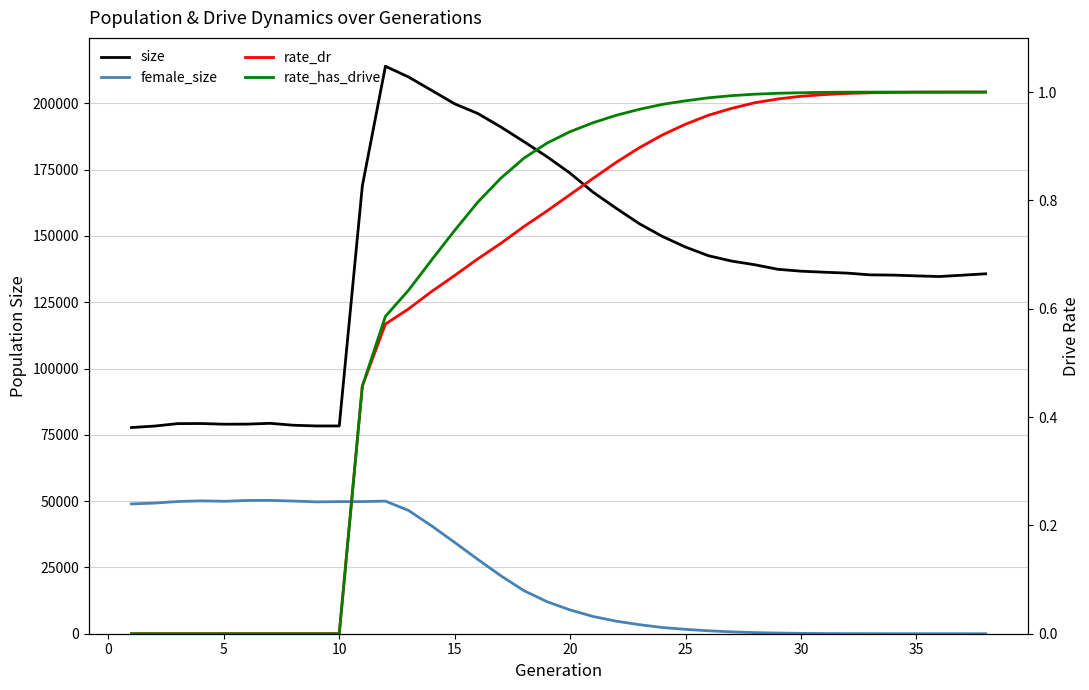

In female_size, how many points are lower than both neighbors (excluding endpoints)?

2